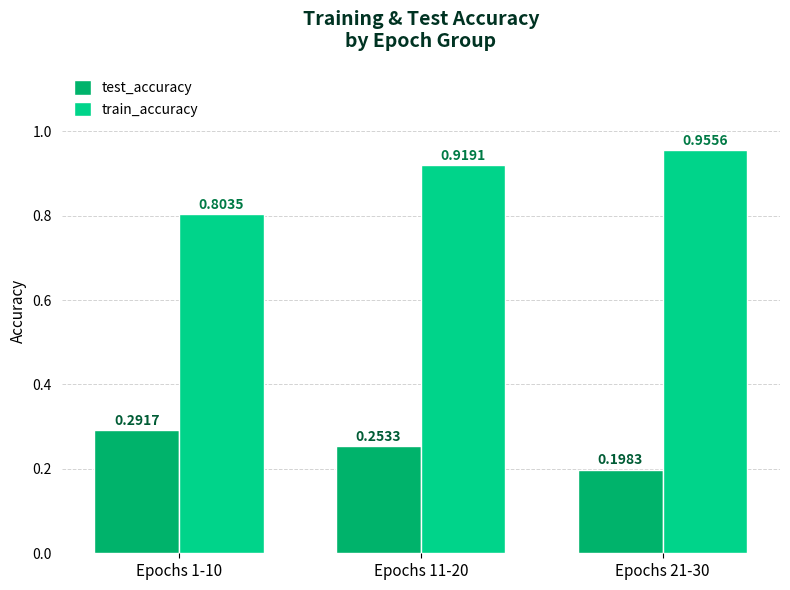

Which series has the largest range (max minus min)?

train_accuracy